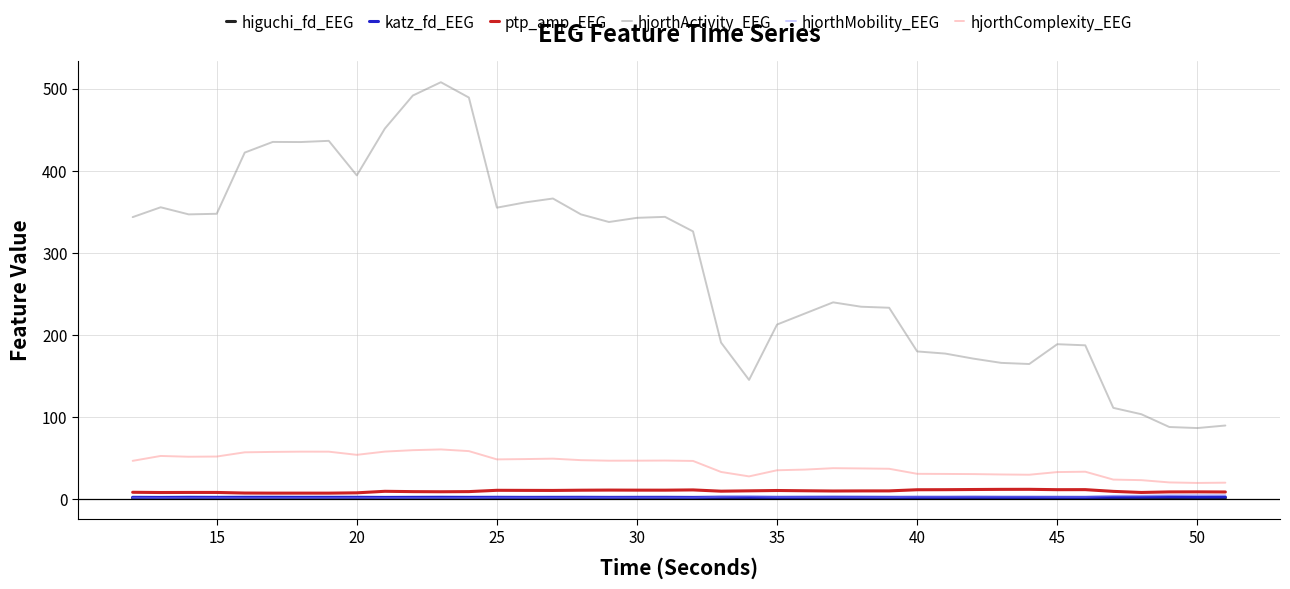

True or false: hjorthMobility_EEG and hjorthActivity_EEG intersect in this chart.

False